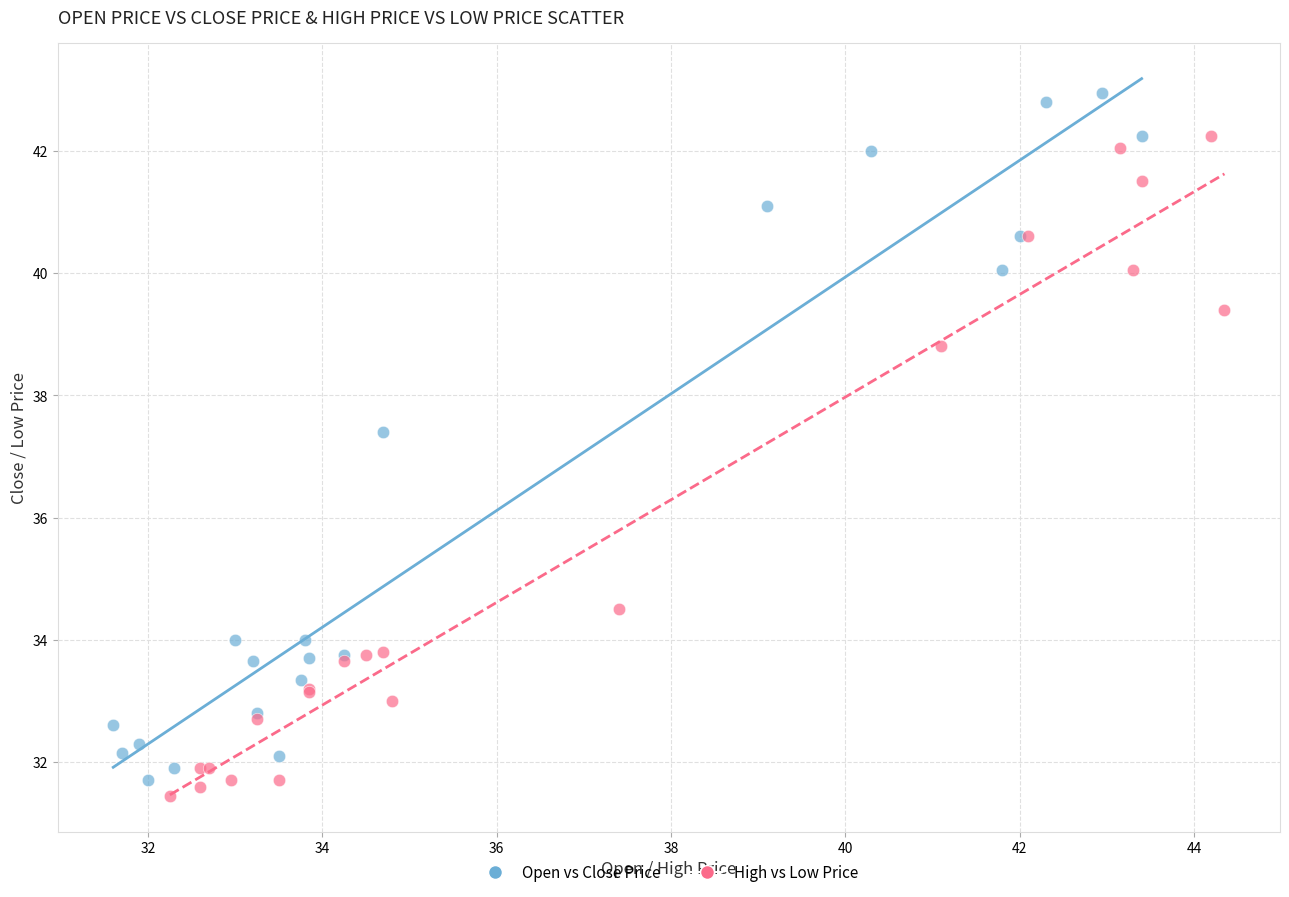

Which series reaches the maximum Y coordinate?

Open vs Close Price